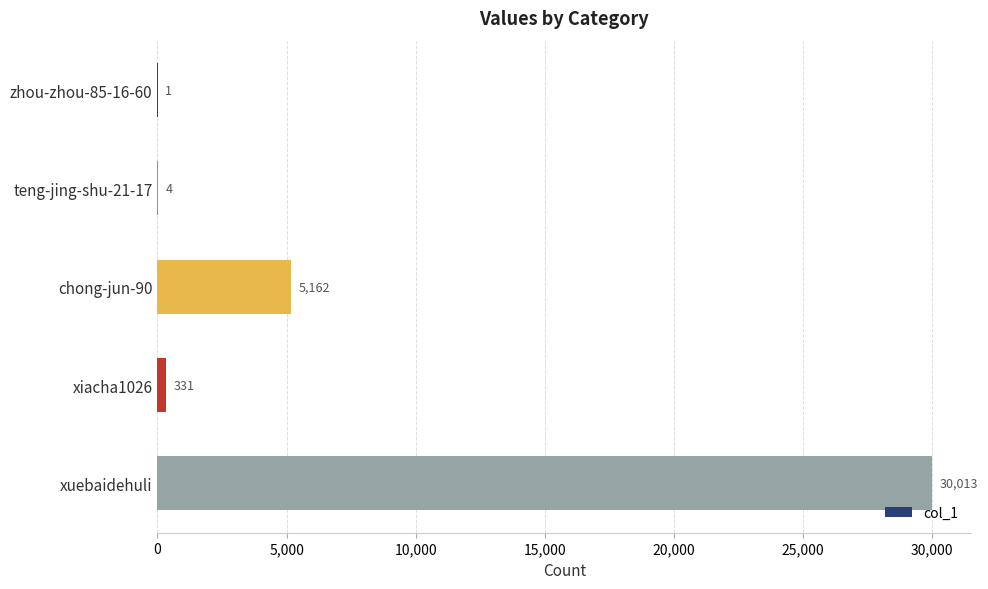

What is the change in value from teng-jing-shu-21-17 to xiacha1026?

+327